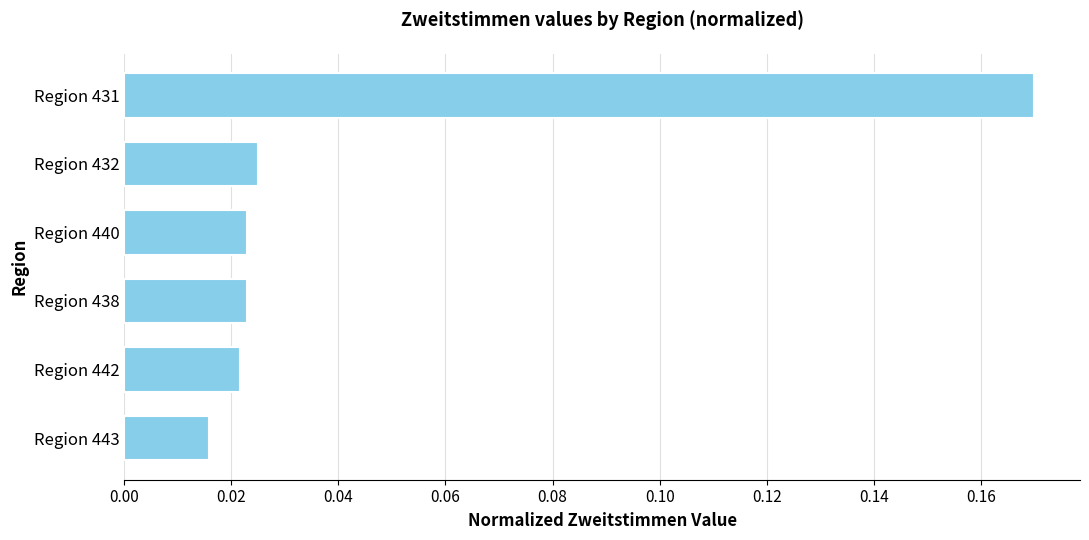

How many bars are there in total?

6